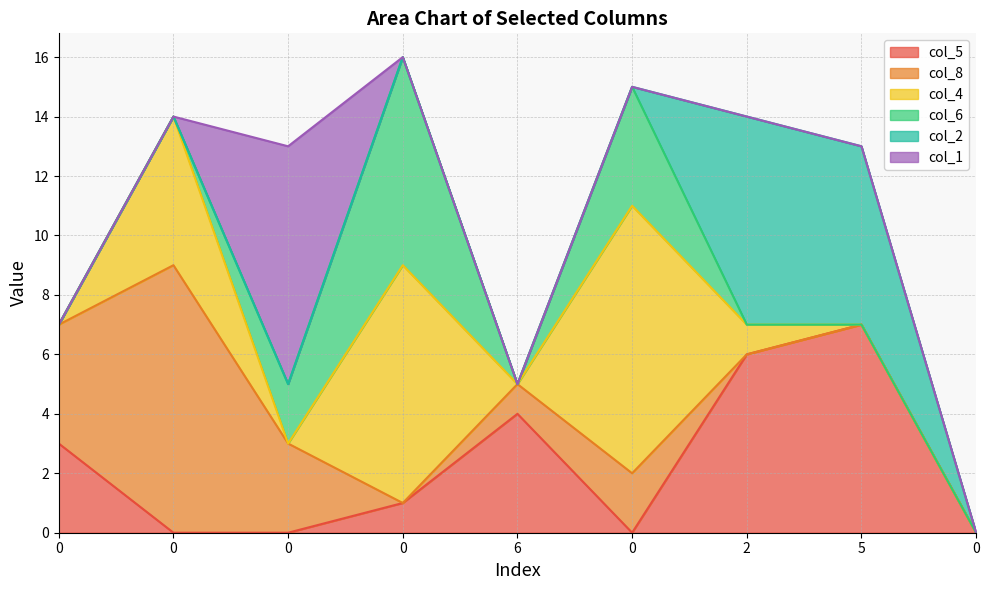

What is the difference between the second highest and minimum values in the col_4 series?

8